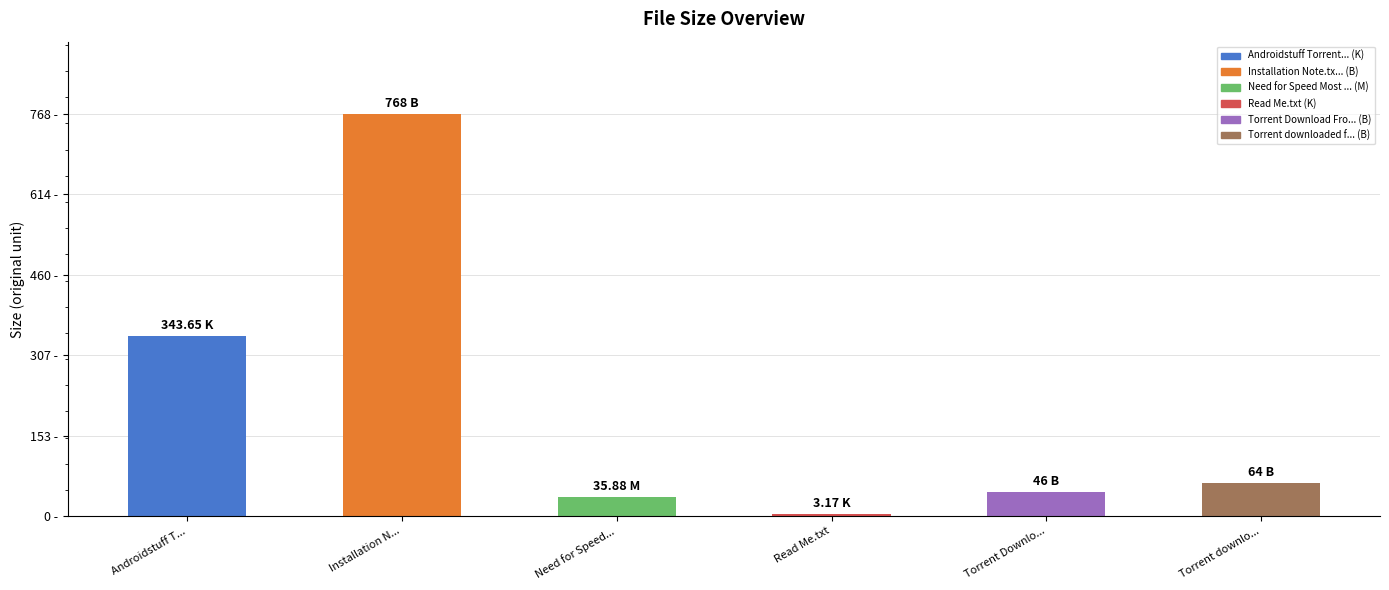

Reading left to right, what are all the values shown in this chart?

343.6	768.0	35.9	3.2	46.0	64.0